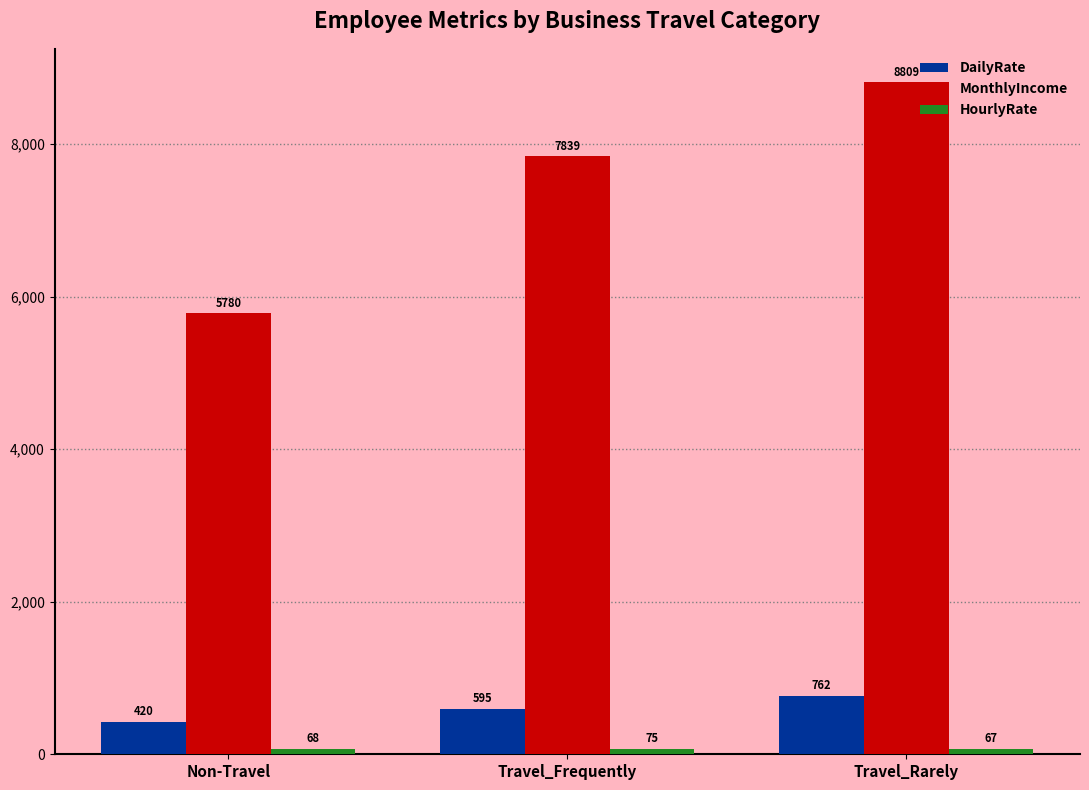

At how many categories does at least one series exceed 1390?

3